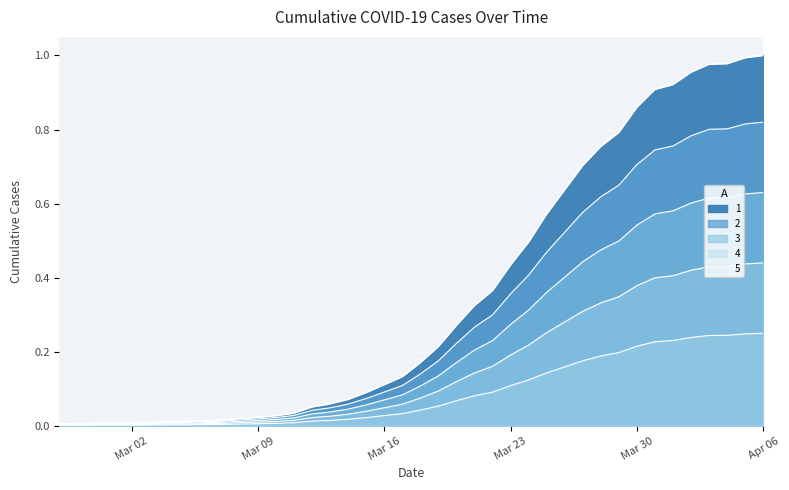

The chart shows a value of 0.5 at 2020-03-28. True or false?

False